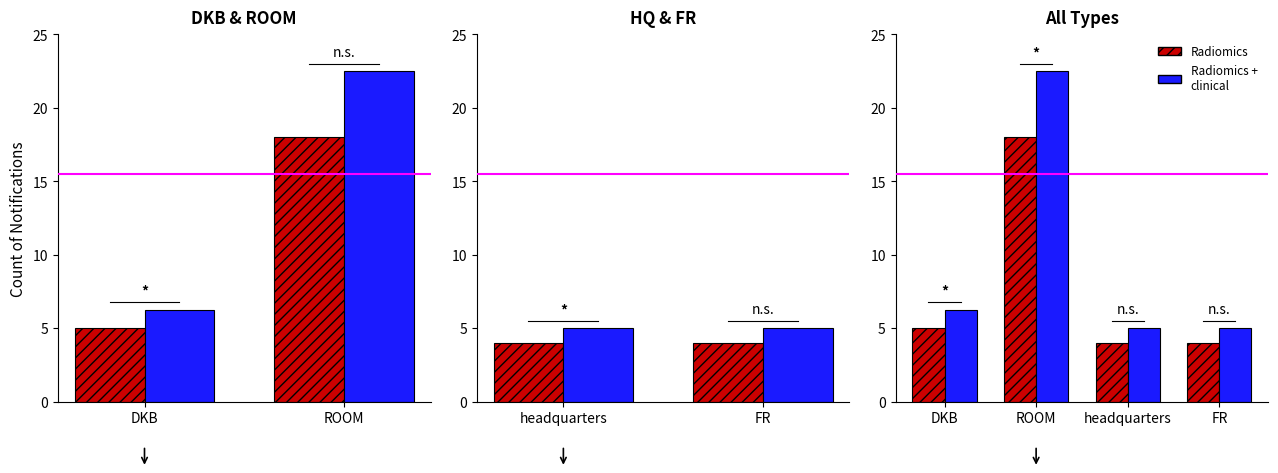

True or false: Radiomics has a value of 5.3 at FR.

False